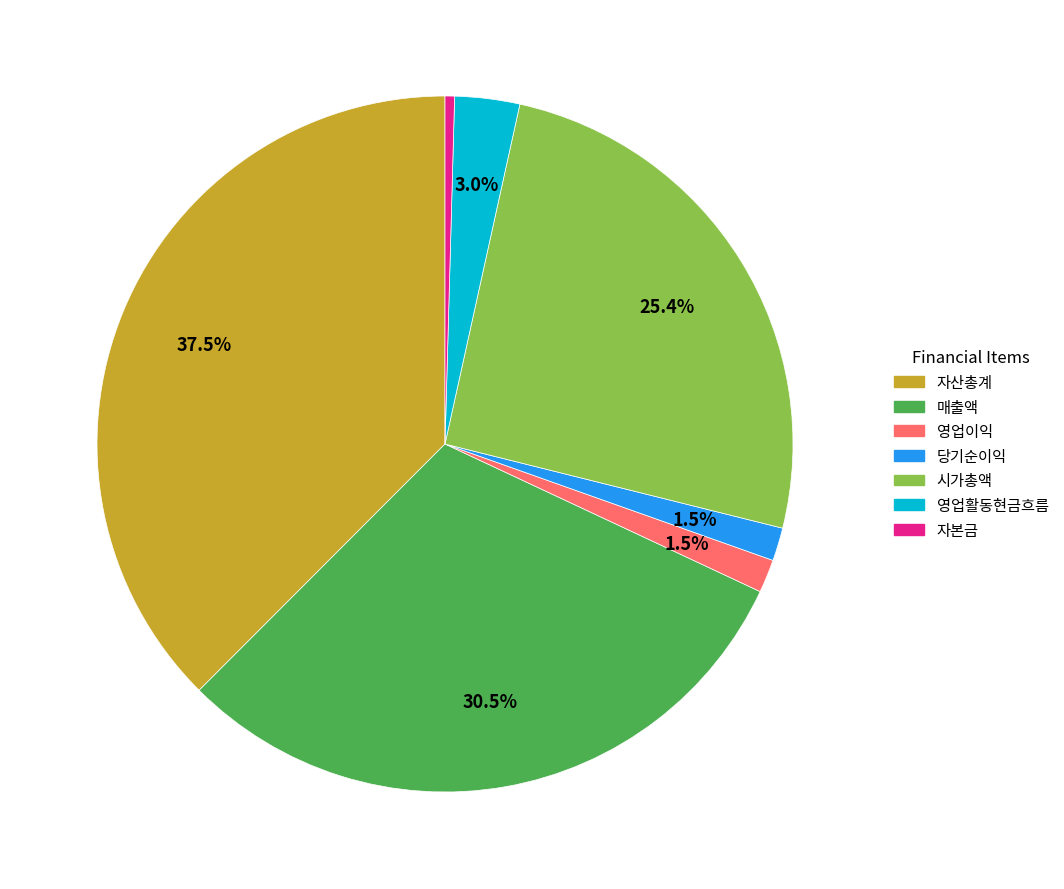

Is there any slice that represents more than half of the pie?

No